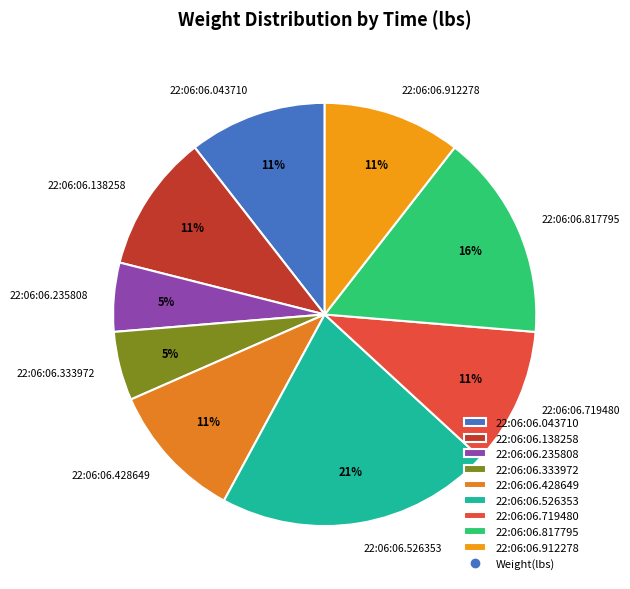

What is the largest slice in the pie chart?

22:06:06.526353